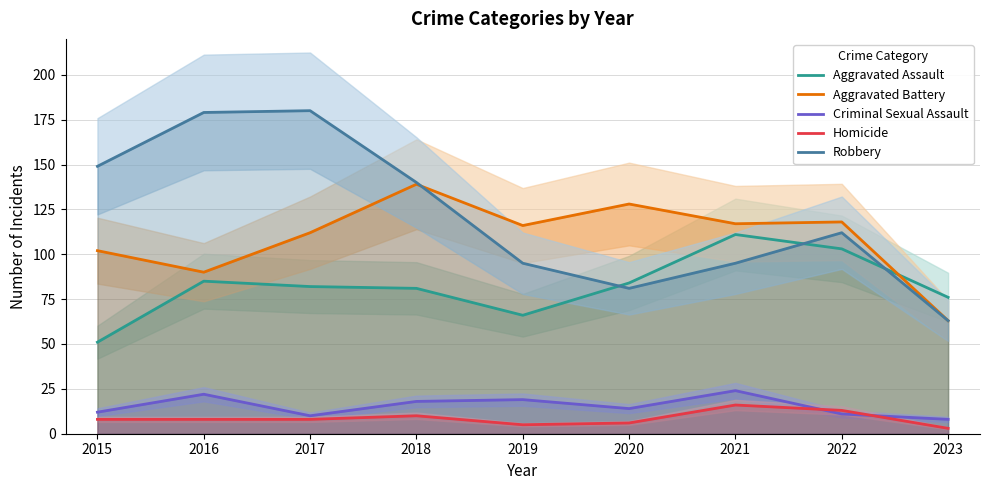

True or false: Robbery has a value of 136 at 2020.

False